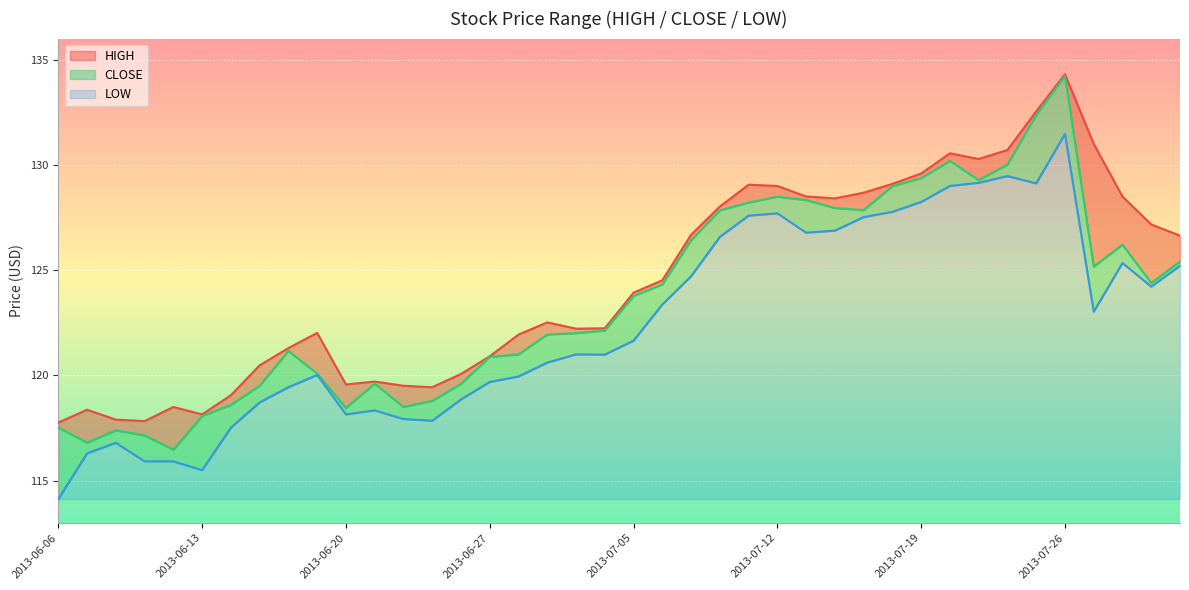

What is the minimum value for HIGH?

117.8